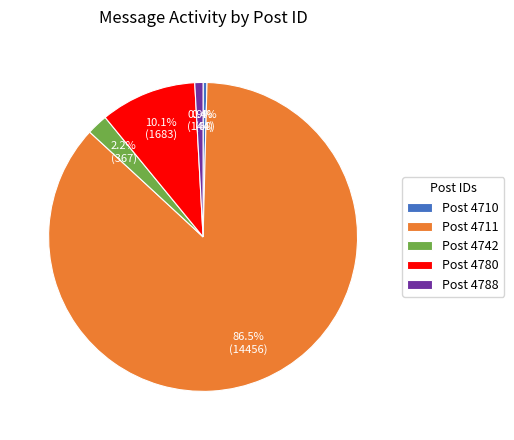

Which slice is the largest?

Post 4711